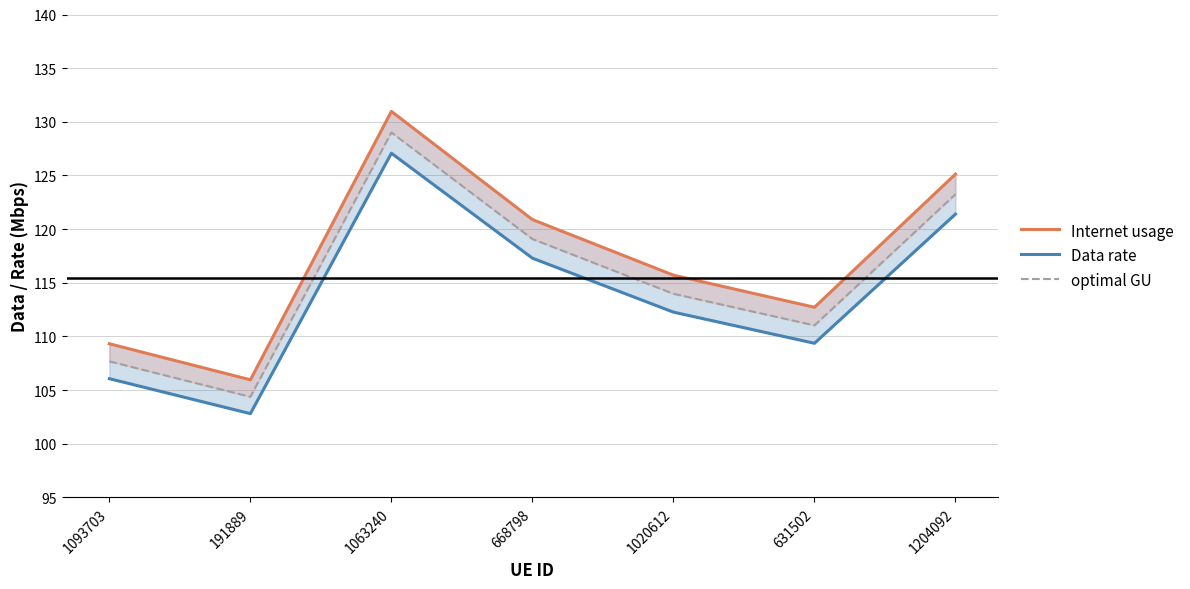

Which series has the largest total across all categories?

Internet usage